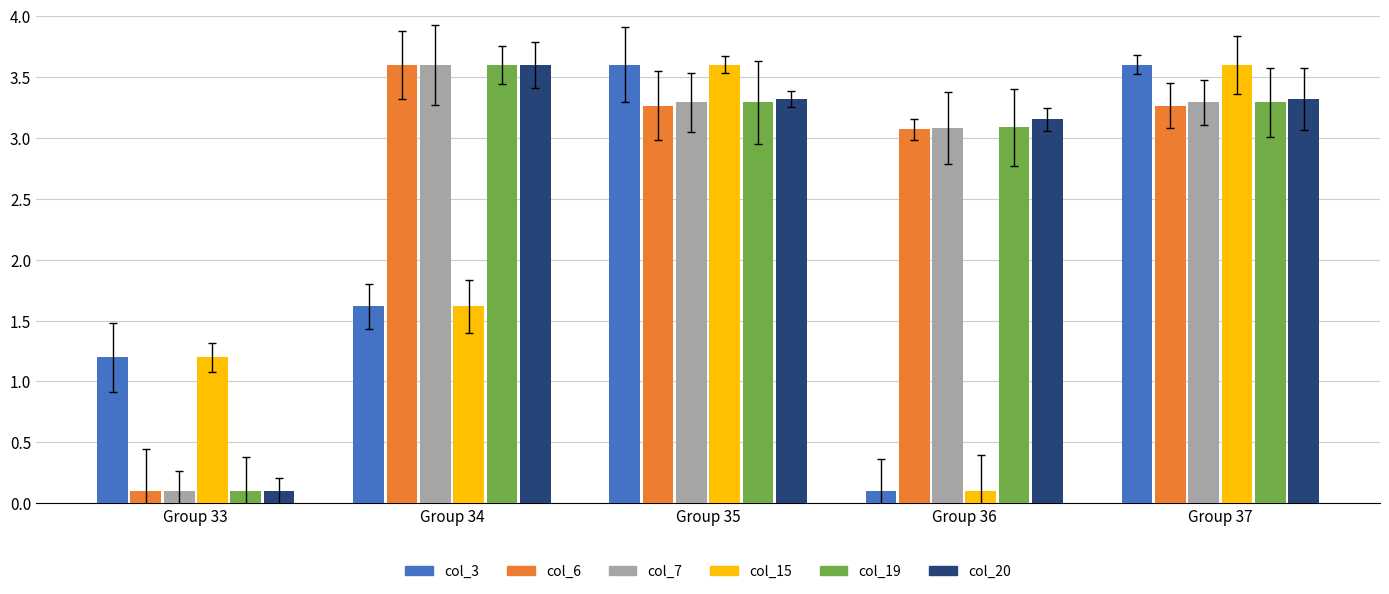

What is the value of the col_15 bar at the 5th from the left?

3.6